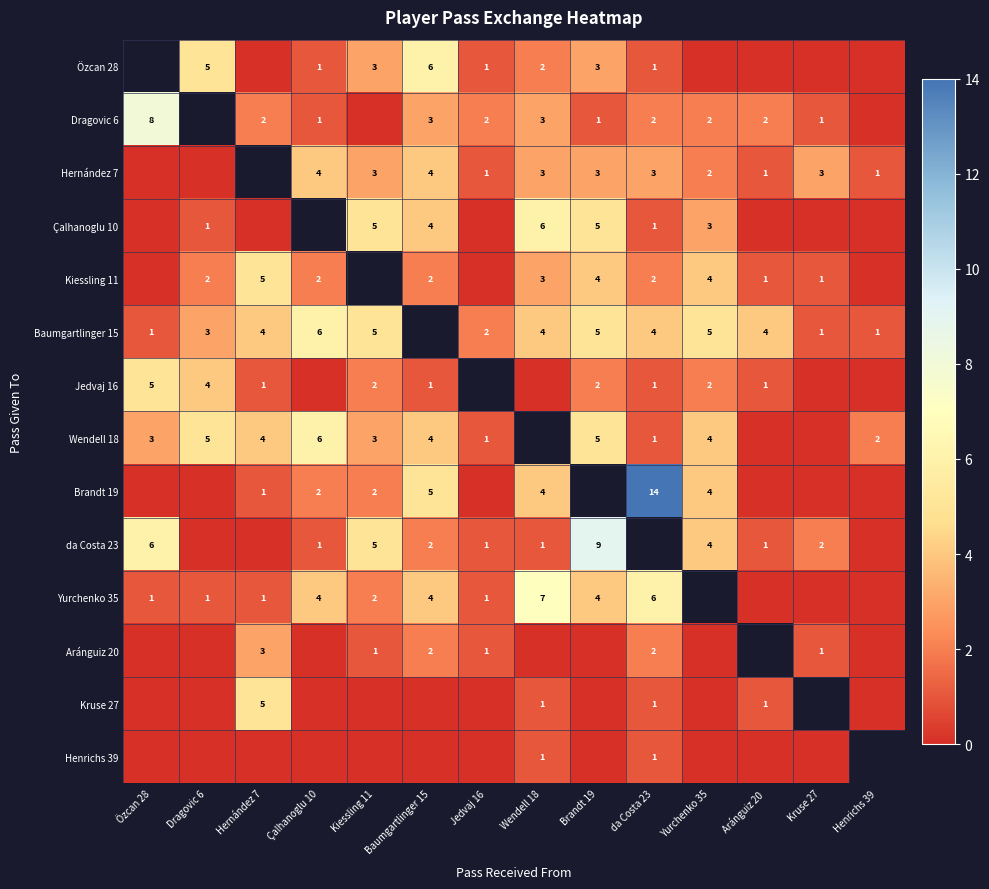

Which has a higher value, Çalhanoglu 10 or Yurchenko 35?

Çalhanoglu 10